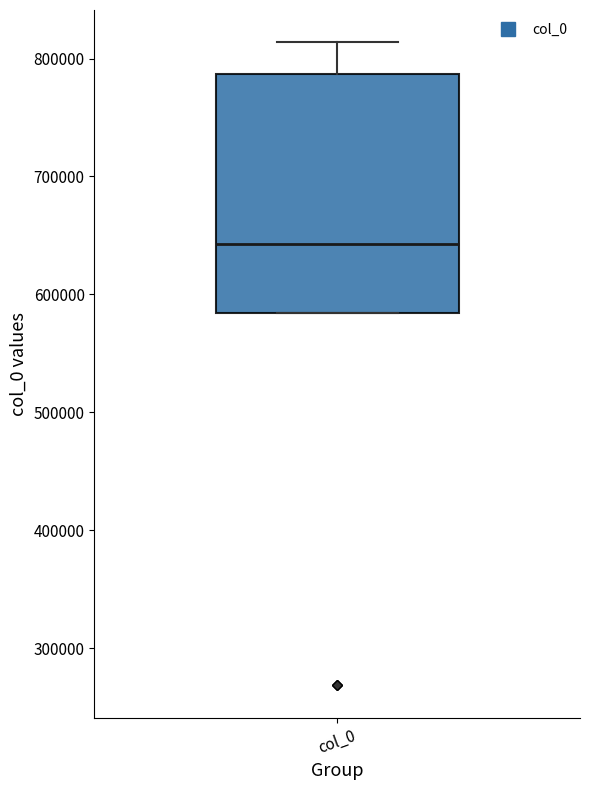

Transcribe this box plot: give where the median line is, the range the box spans, and where the two whiskers end, as read against the y-axis. The values are not printed on the chart, so give them approximately, as read against the axis.

median 640000, box 580000 to 790000, whiskers 580000 to 810000